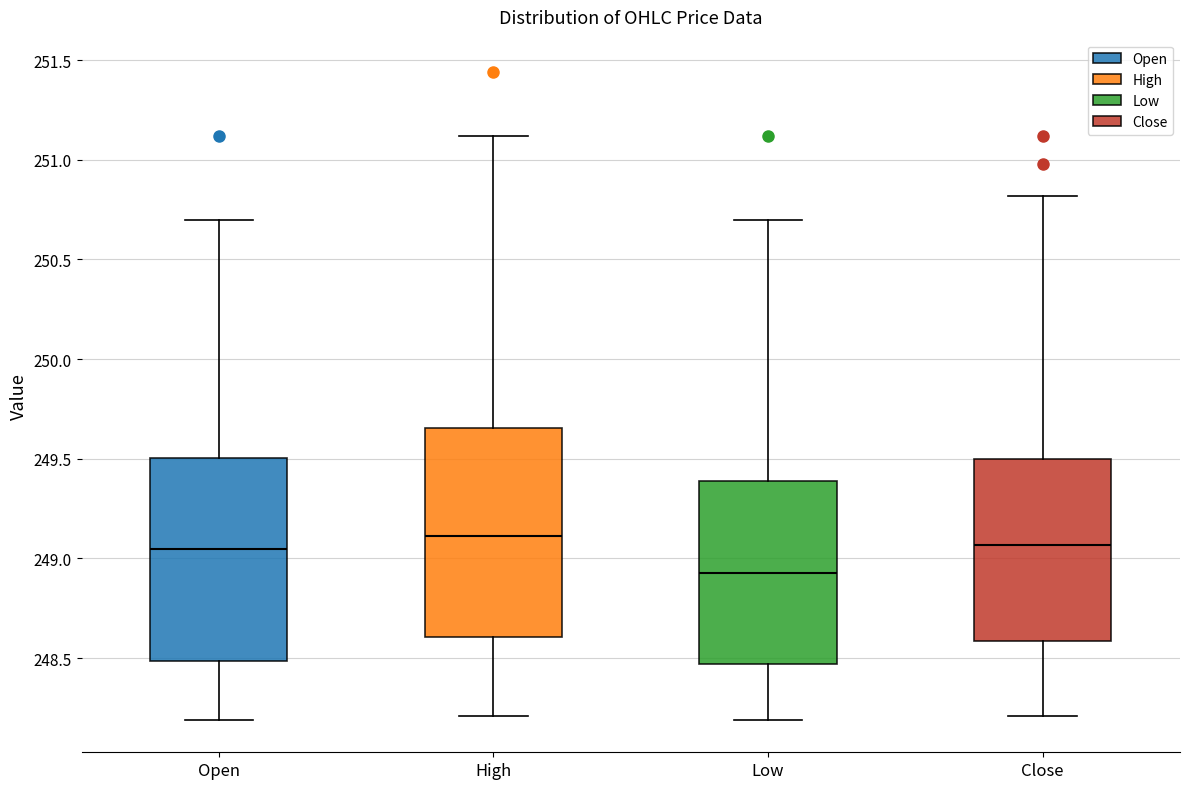

Reading left to right, read every box against the y-axis: the position of its median line, the range the box covers, and the ends of its whiskers. The values are not printed on the chart, so give them approximately, as read against the axis.

Open: median 249.05, box 248.50 to 249.50, whiskers 248.20 to 250.70
High: median 249.10, box 248.60 to 249.65, whiskers 248.20 to 251.10
Low: median 248.95, box 248.45 to 249.40, whiskers 248.20 to 250.70
Close: median 249.05, box 248.60 to 249.50, whiskers 248.20 to 250.80